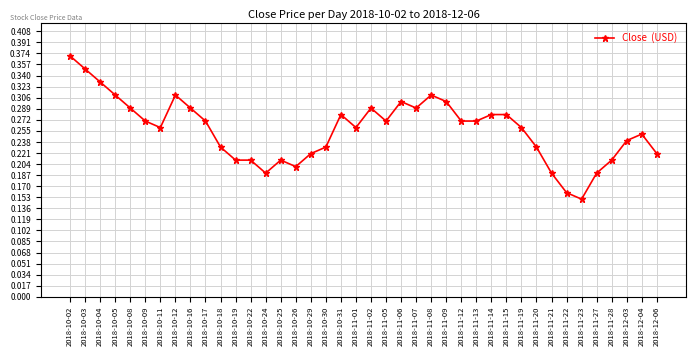

How many values are between 0 and 1?

40